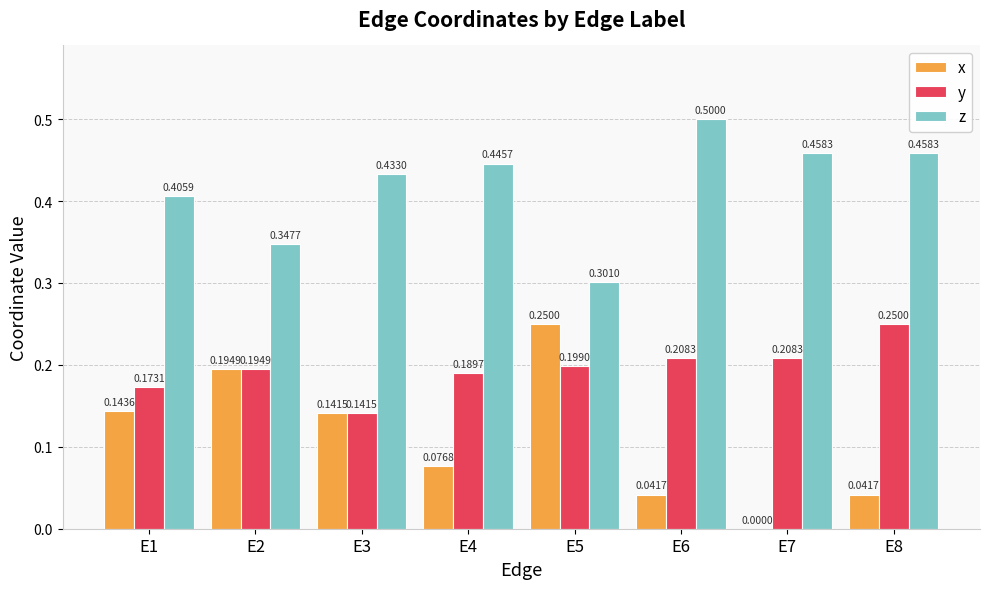

Between E1 and E4, which series saw the biggest shift?

x